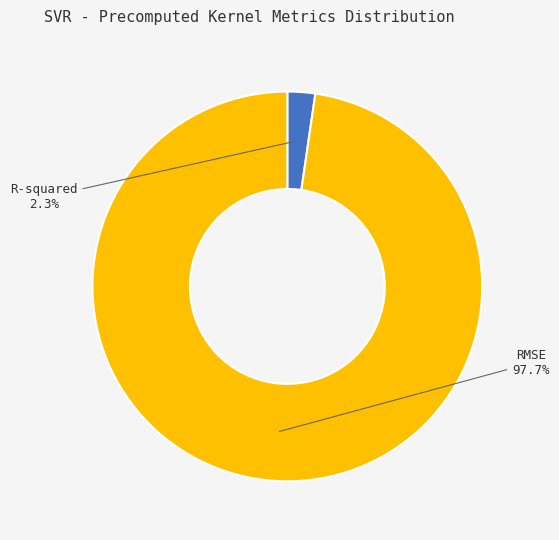

Which category has the smallest portion of the pie?

R-squared